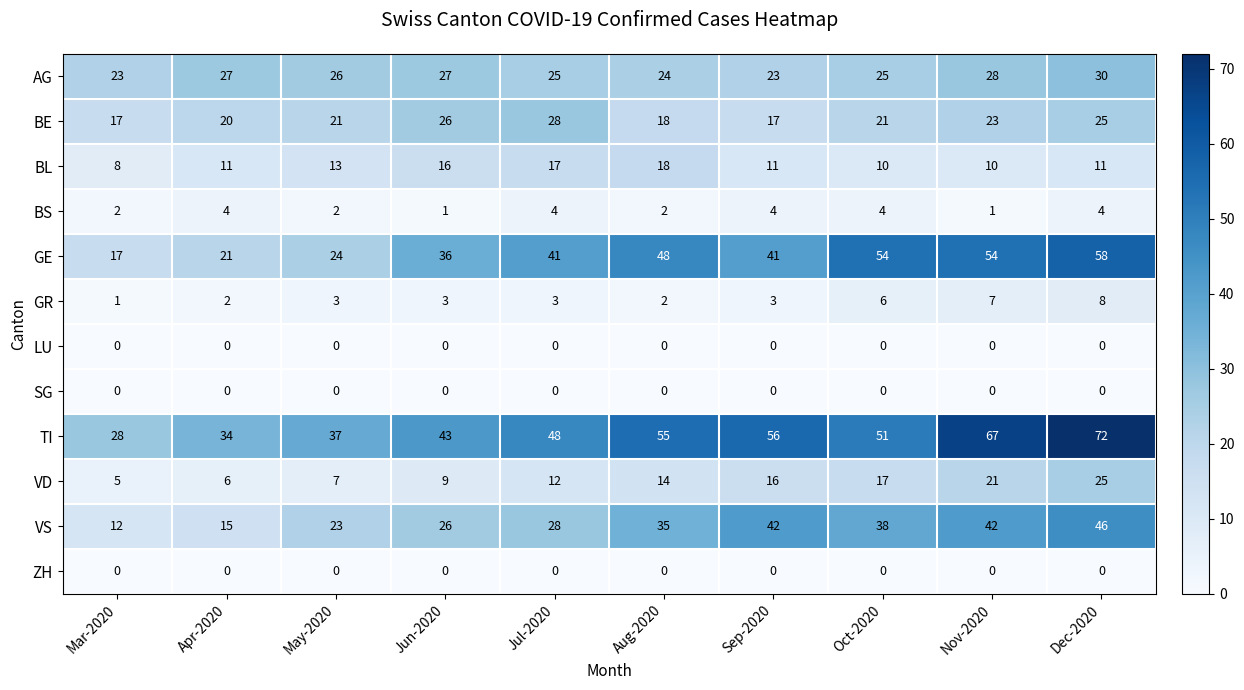

What is the sum of the TI values at Jun-2020 and Oct-2020?

94